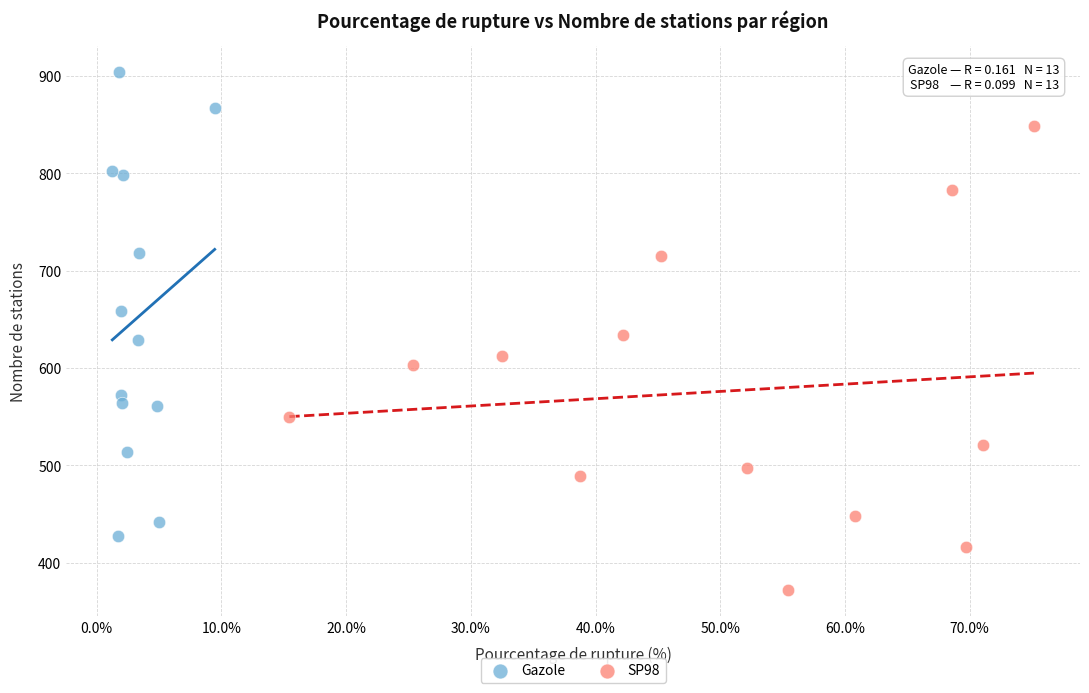

Which series reaches the minimum Y coordinate?

SP98